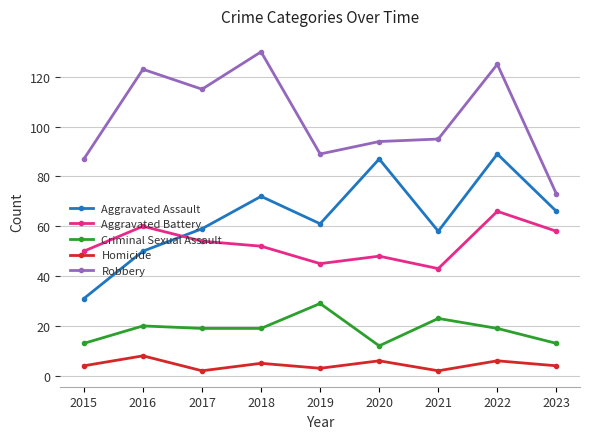

How many categories are shown in the chart?

9